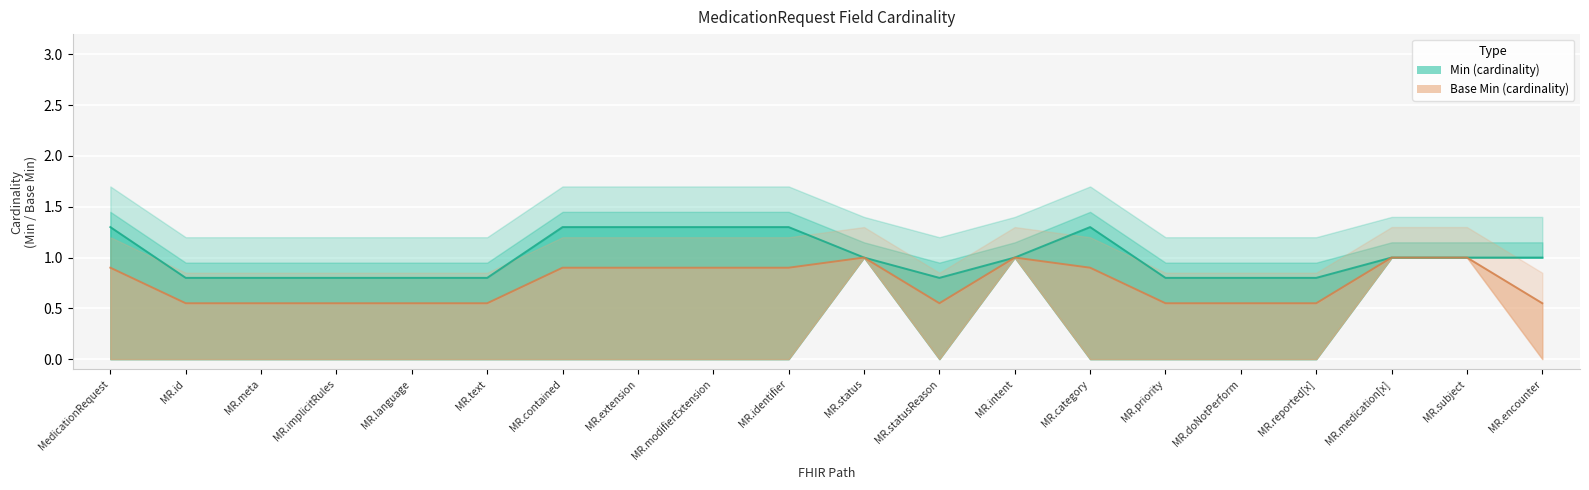

What is the label of the 7th point from the right?

MedicationRequest.category